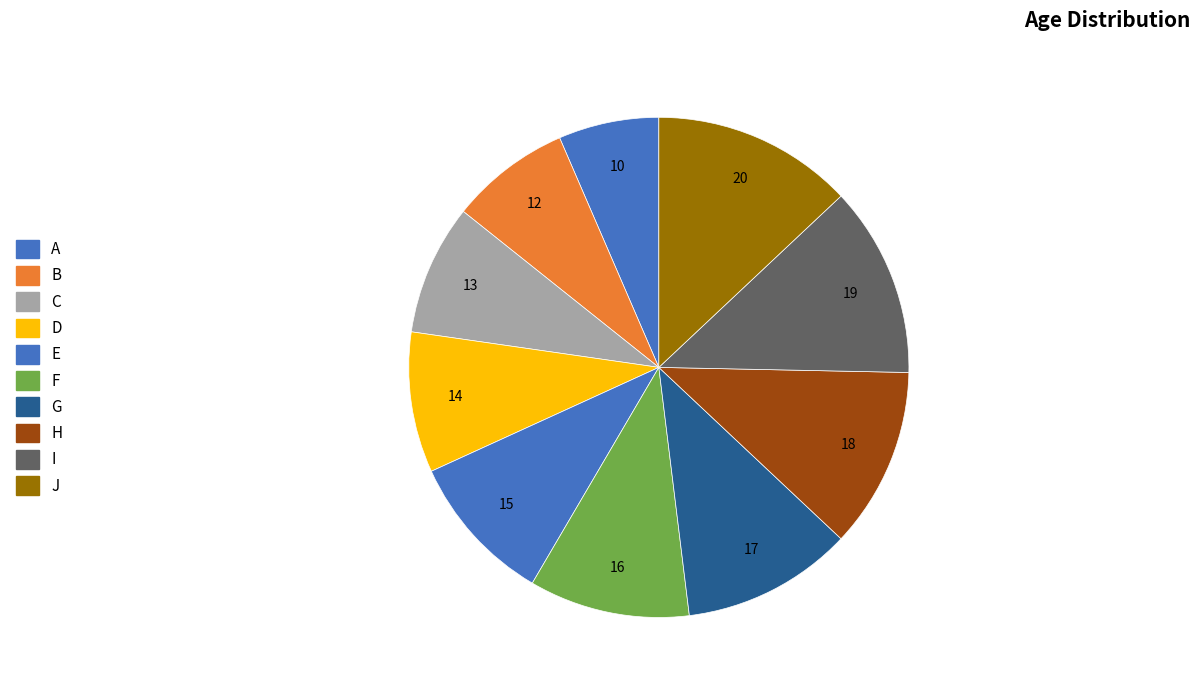

Count the number of slices in the pie.

10